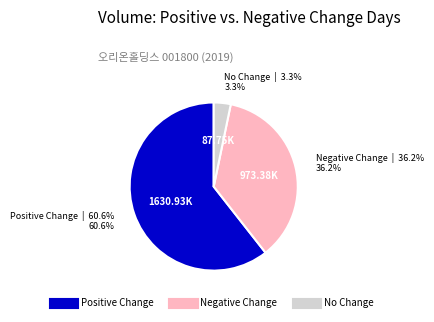

Is there any slice that represents more than half of the pie?

Yes